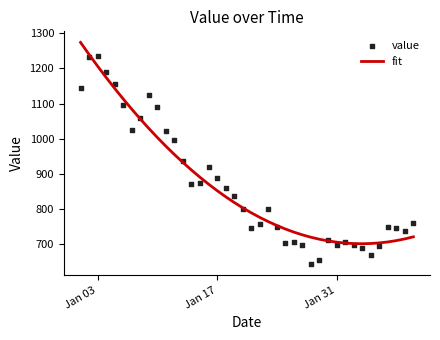

Which series has the largest total across all categories?

value